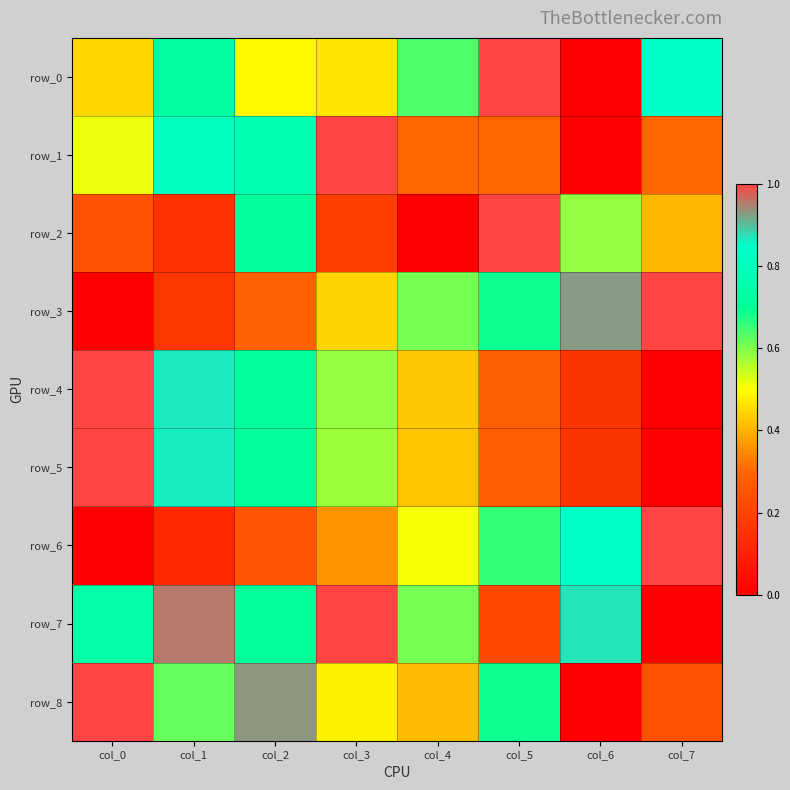

What is the highest value of the row_8 series?

1.0